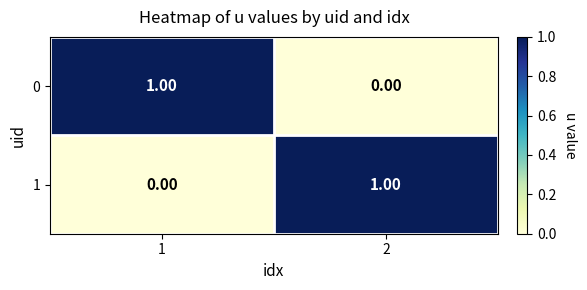

How many data points does each series have?

2